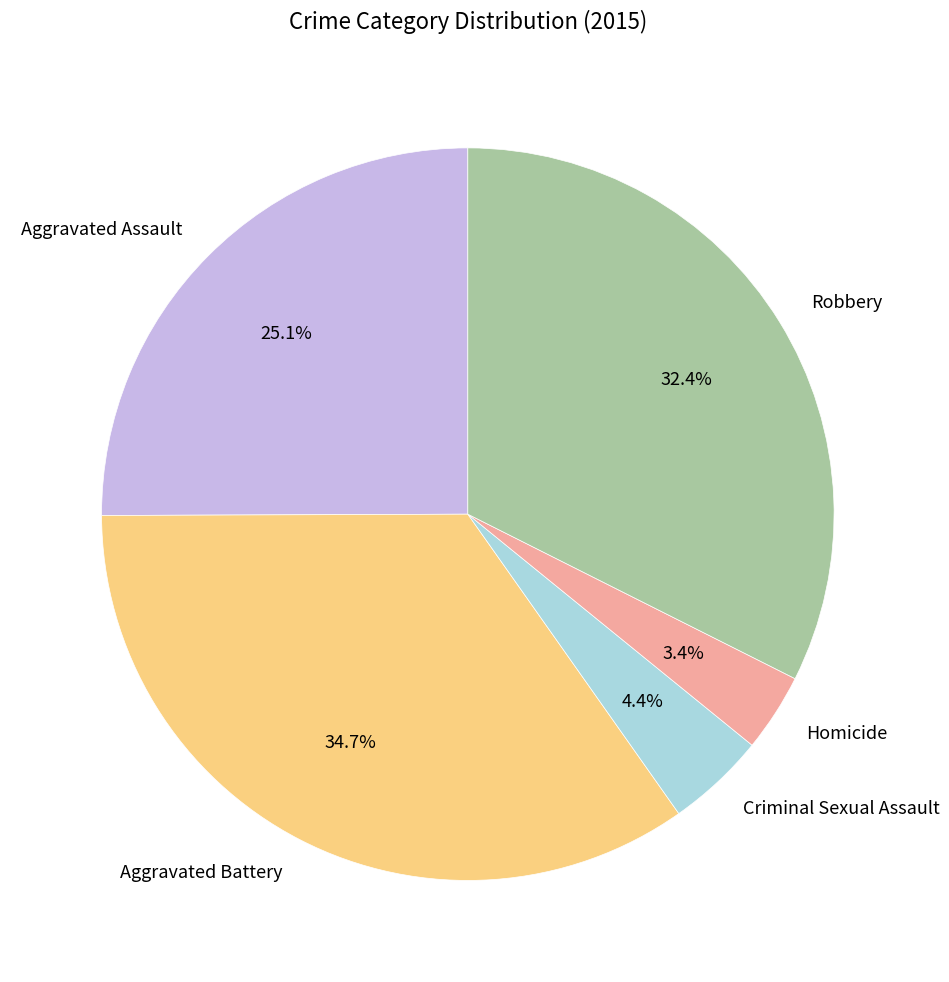

Rank the categories by value from lowest to highest.

Homicide, Criminal Sexual Assault, Aggravated Assault, Robbery, Aggravated Battery